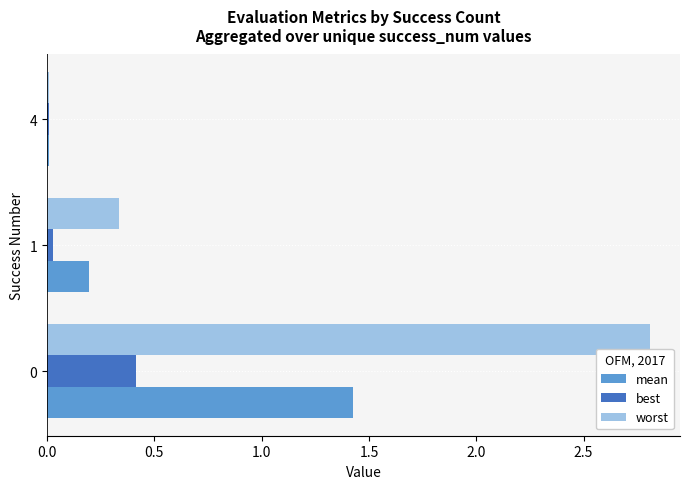

Which category has the lowest value in the worst series?

4